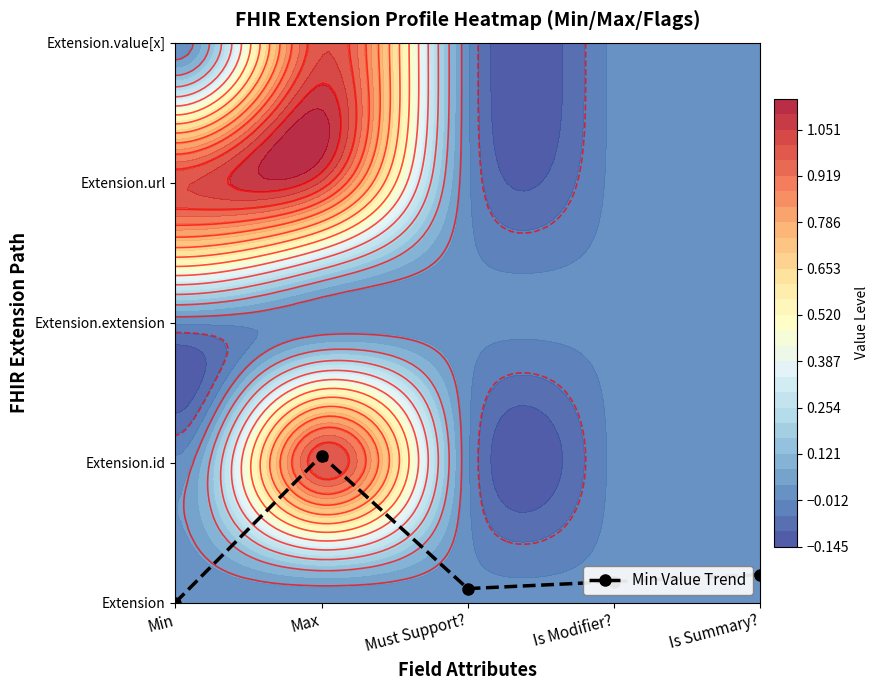

What is the difference between the values at Max and Is Summary??

0.9